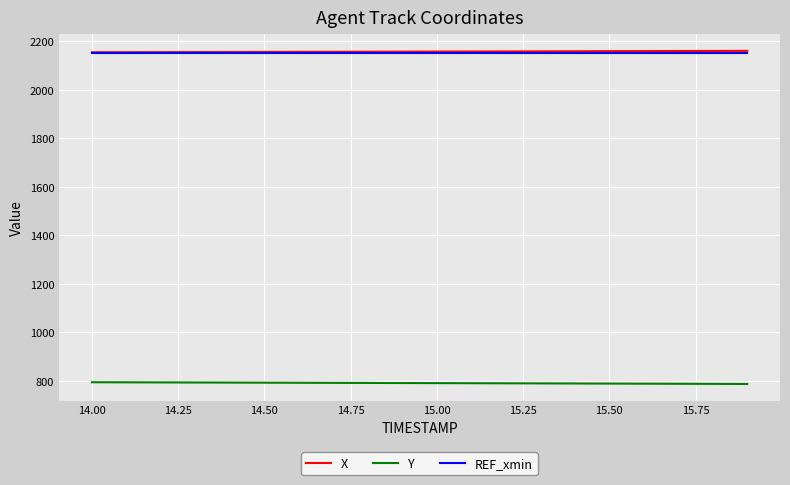

True or false: Y and X cross at least once.

False